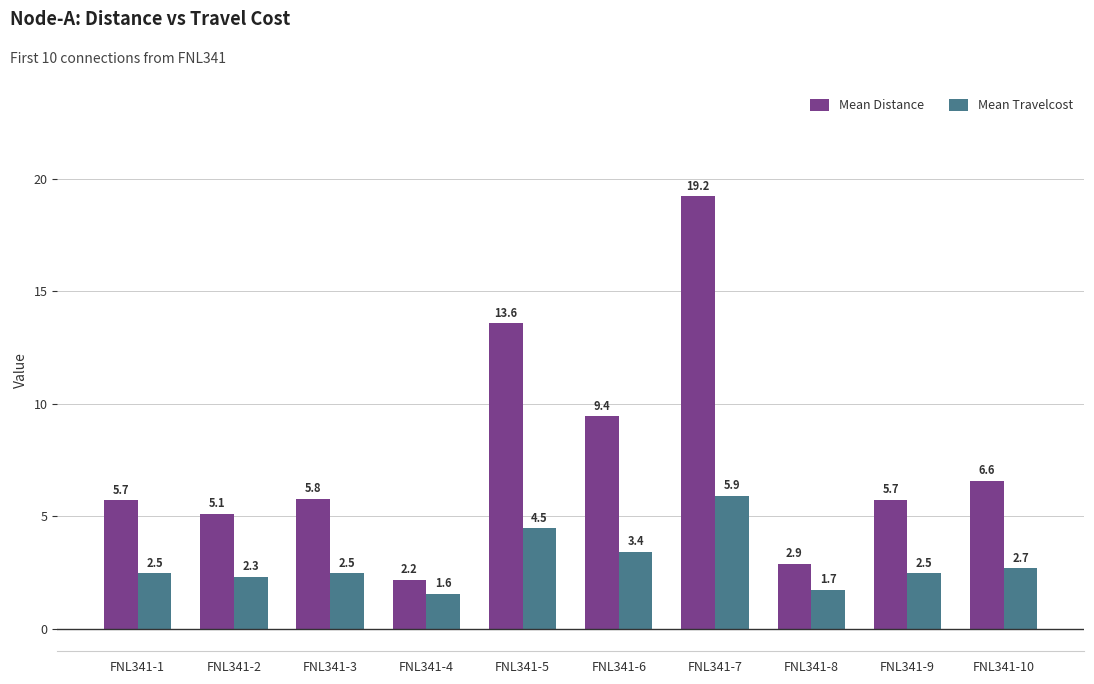

What is the smallest value displayed?

1.6